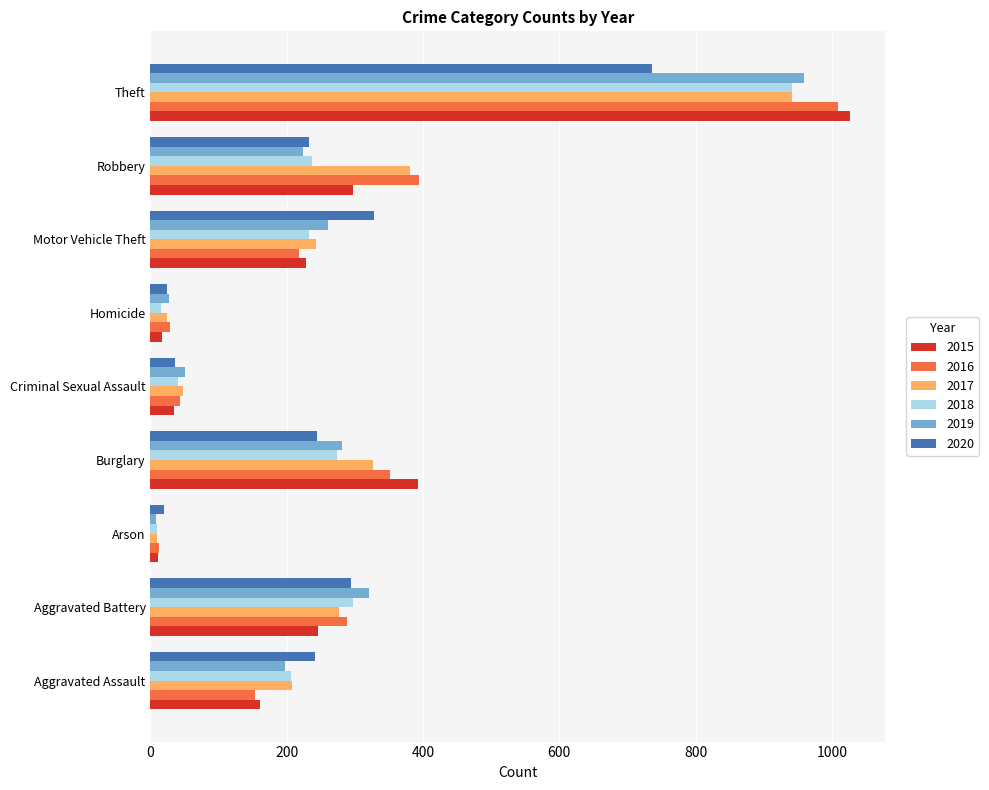

What is the difference between the second highest and second lowest values in the 2017 series?

357